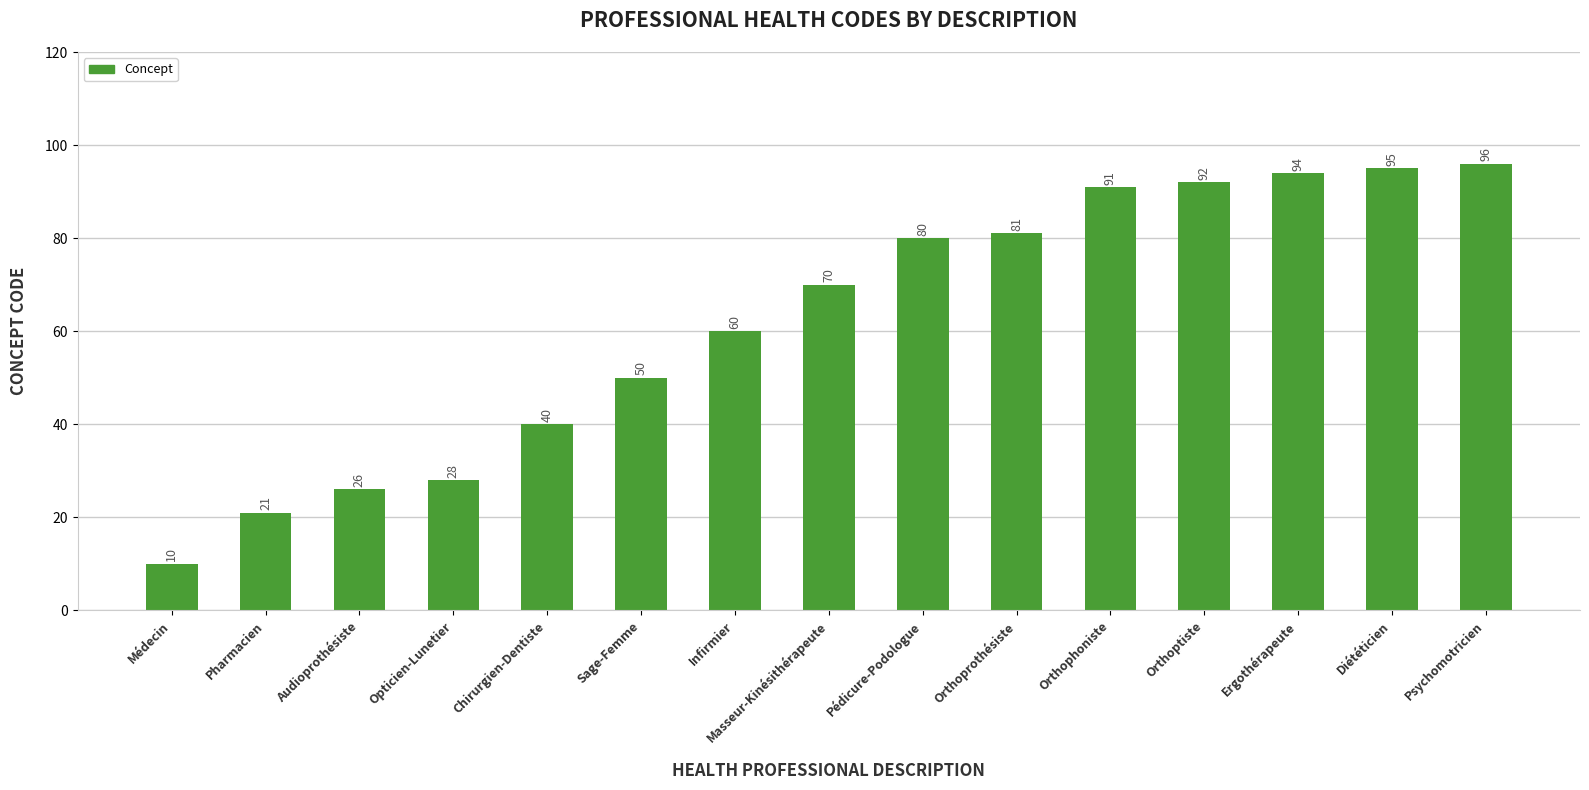

List the labels in order of value, largest first.

Psychomotricien, Diététicien, Ergothérapeute, Orthoptiste, Orthophoniste, Orthoprothésiste, Pédicure-Podologue, Masseur-Kinésithérapeute, Infirmier, Sage-Femme, Chirurgien-Dentiste, Opticien-Lunetier, Audioprothésiste, Pharmacien, Médecin